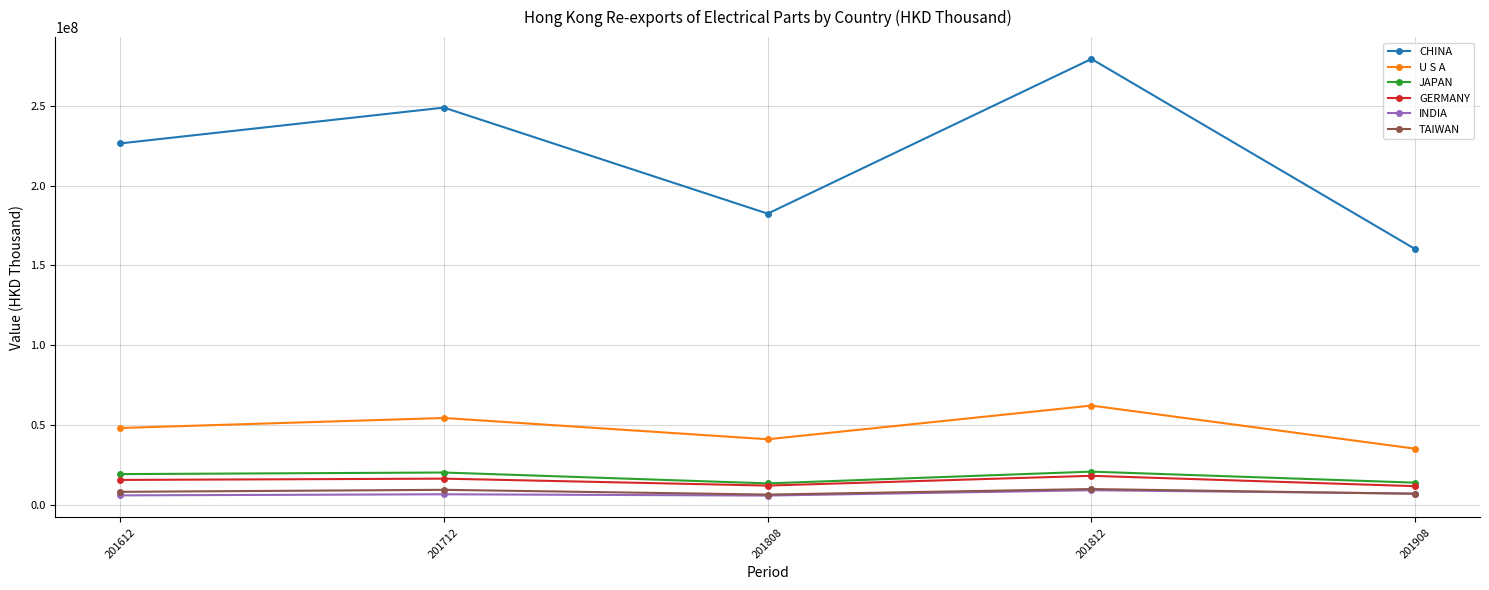

Between 201808 and 201812, which series saw the biggest shift?

CHINA